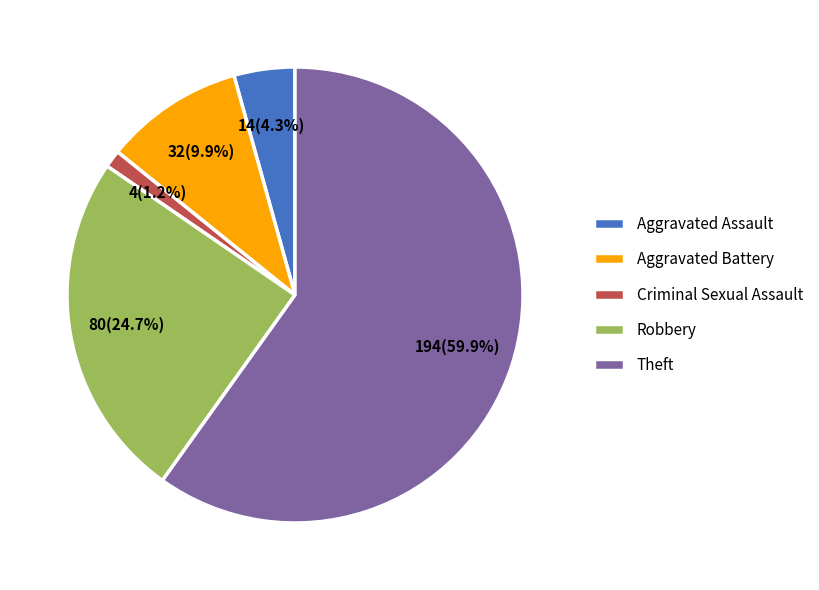

What is the smallest slice in the pie chart?

Criminal Sexual Assault